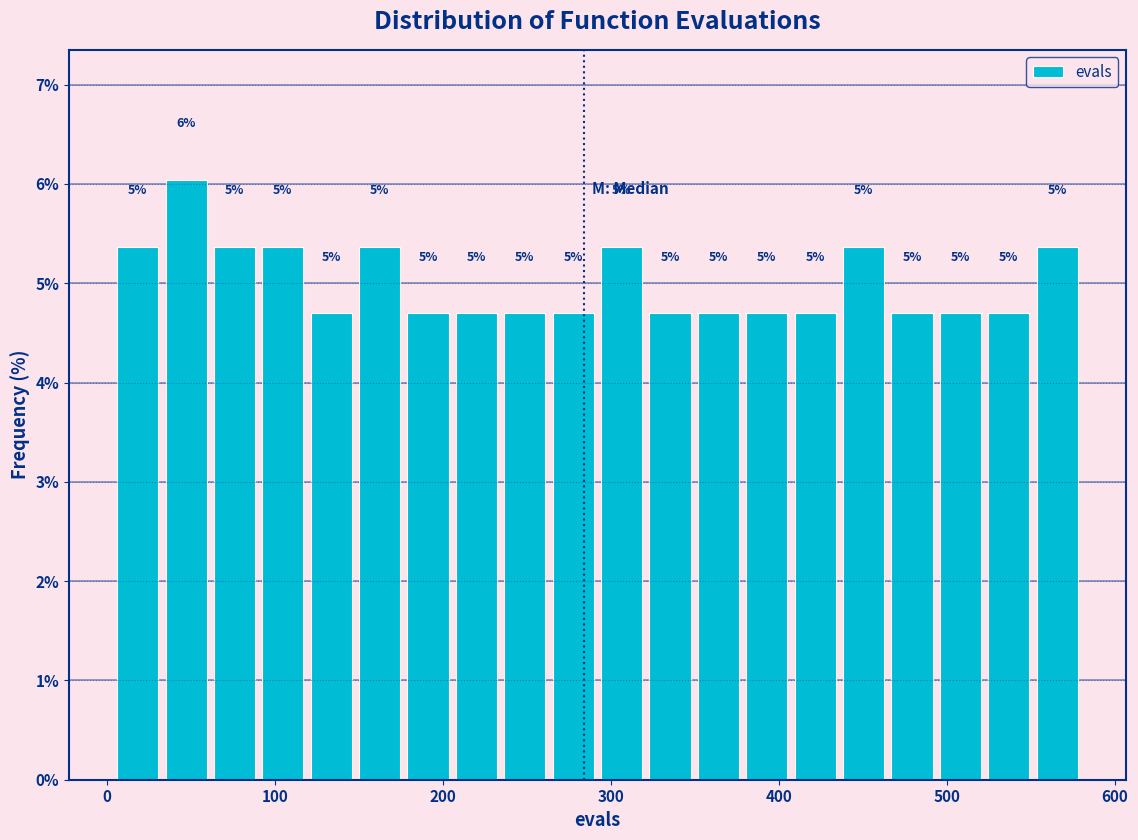

Read against the x-axis, roughly where is the centre of the tallest bar?

50